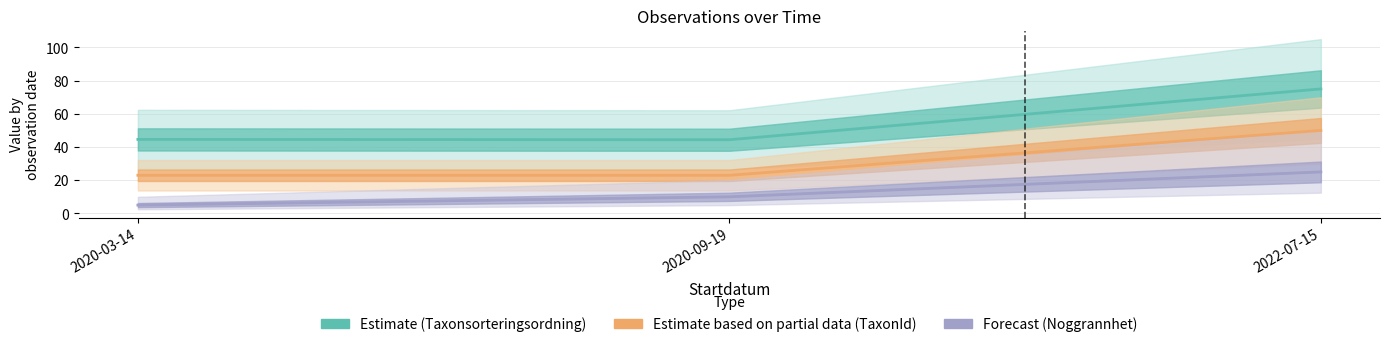

Which series has the largest total across all categories?

Taxonsorteringsordning